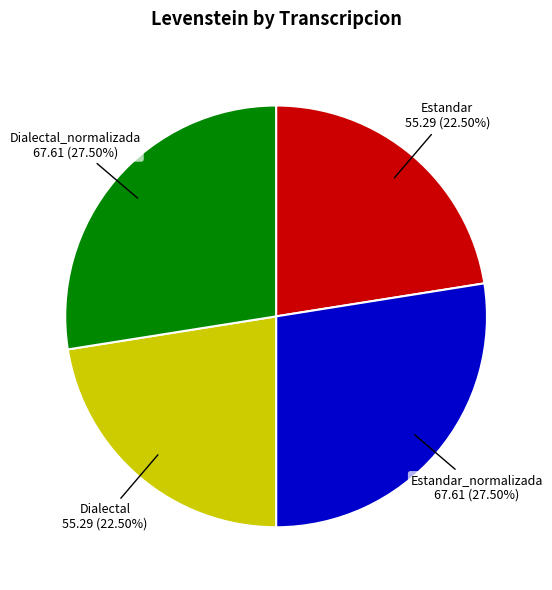

Does any single category account for the majority?

No